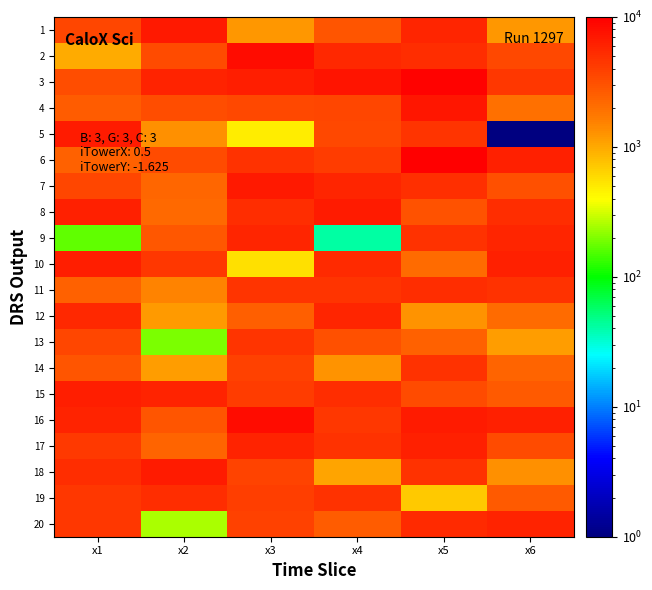

What is the total value across all series at x6?

69832.1